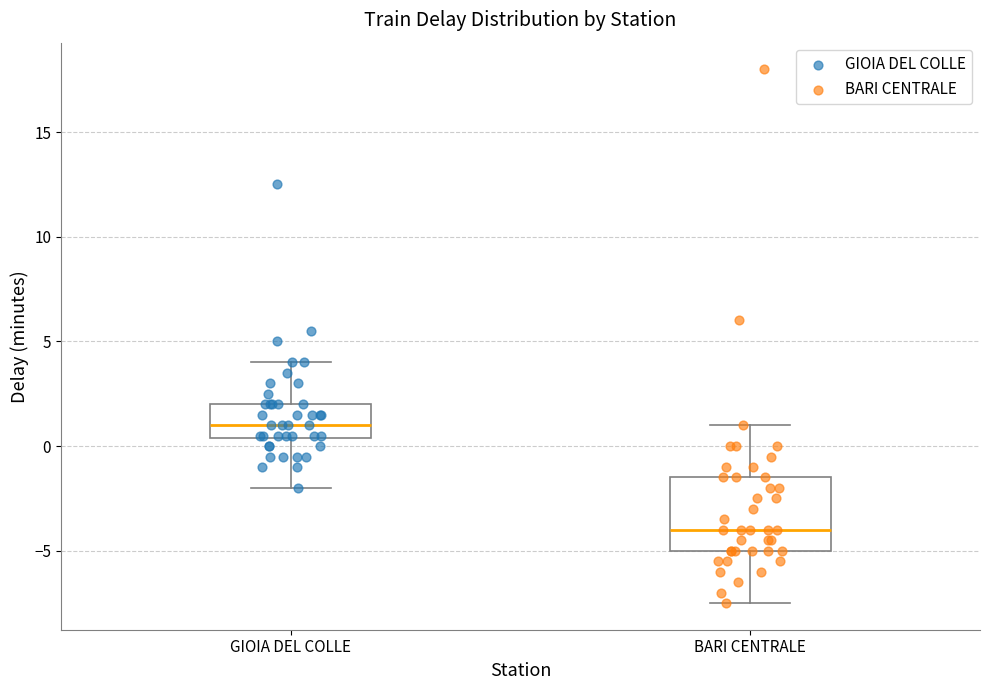

Where does the upper whisker of the box for BARI CENTRALE end on the y-axis? The values are not printed on the chart, so give them approximately, as read against the axis.

1.0